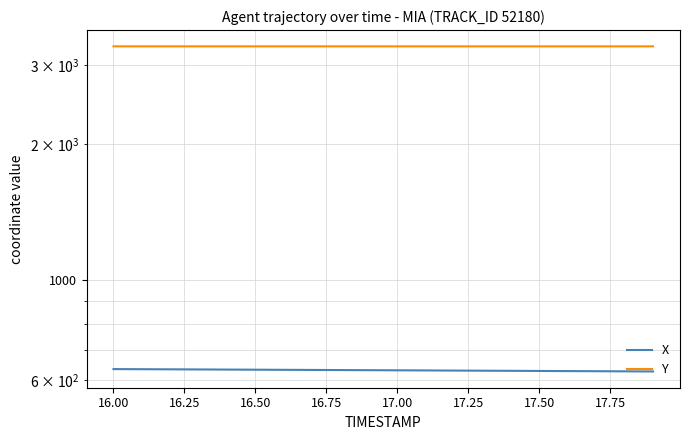

What is the value of the Y point at the 16th from the left?

3297.7